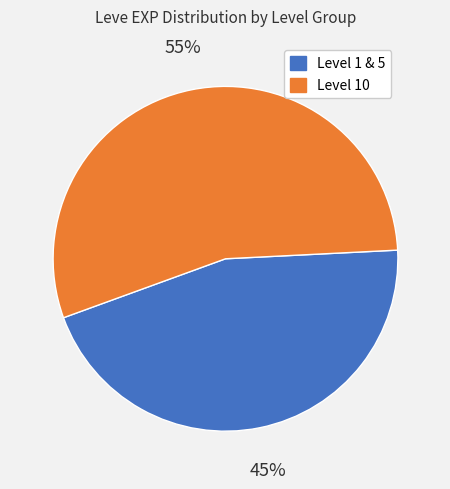

What is the smallest slice in the pie chart?

Level 1 & 5